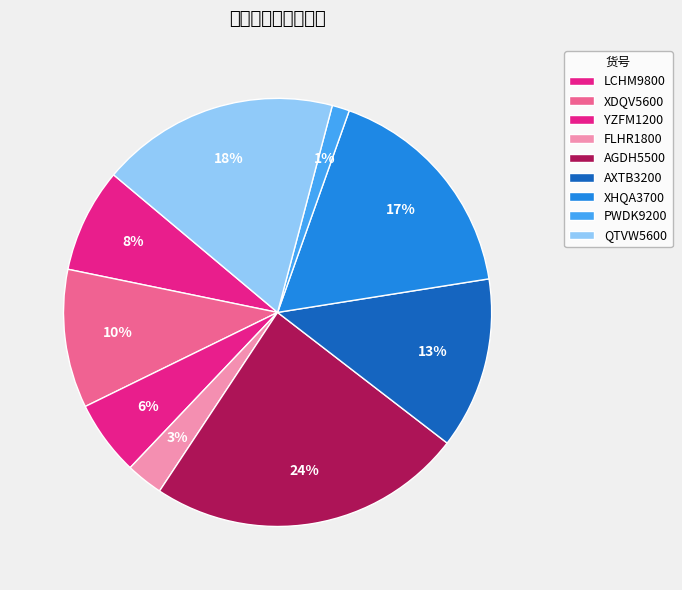

How many segments does this pie chart have?

9